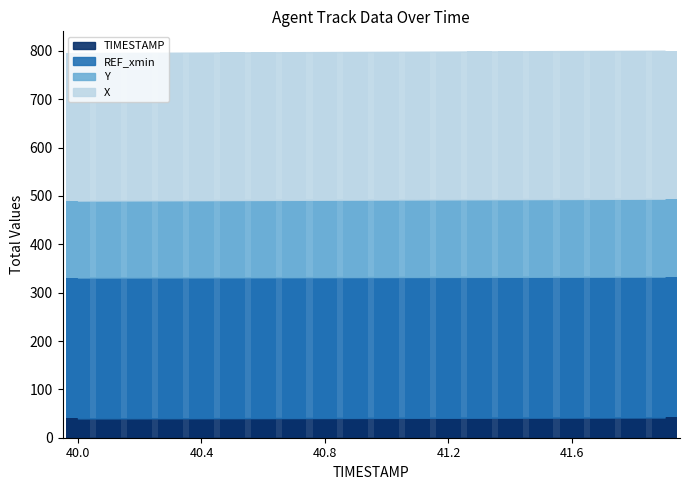

What is the sum of the TIMESTAMP values at 41.1 and 40.3?

81.4